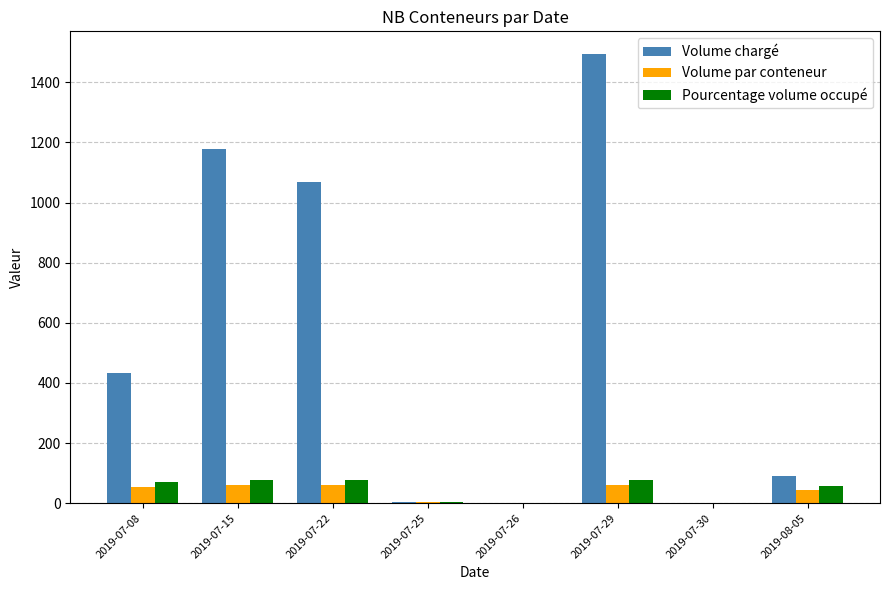

What is the maximum value shown in the chart?

1494.8